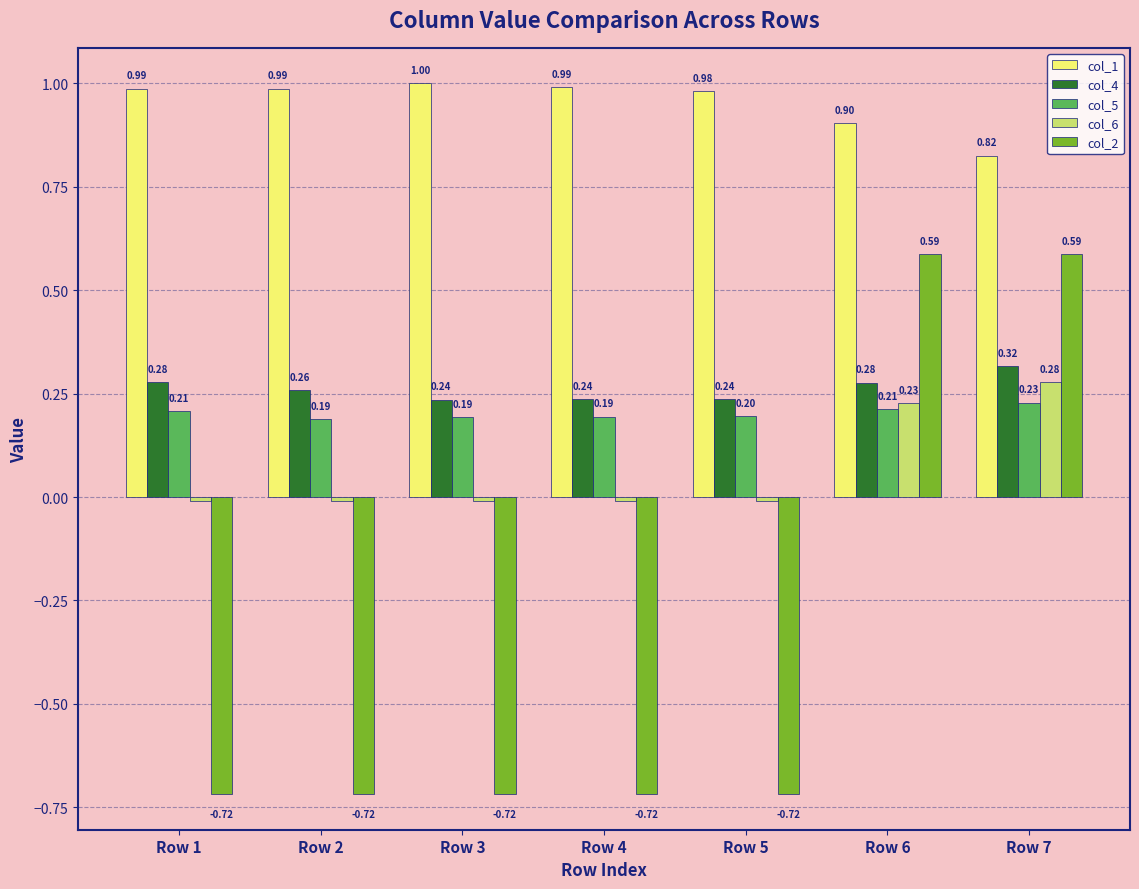

At Row 4, list the series in order from largest to smallest.

col_1, col_4, col_5, col_6, col_2